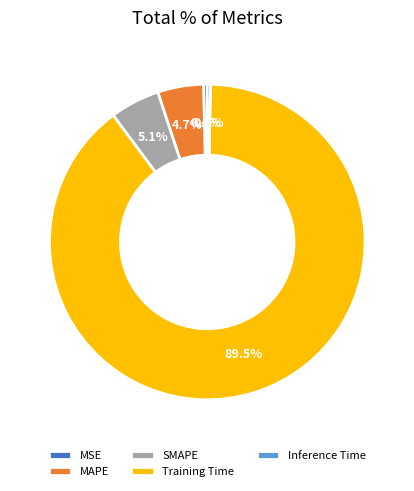

Which has a higher value, MSE or MAPE?

MAPE